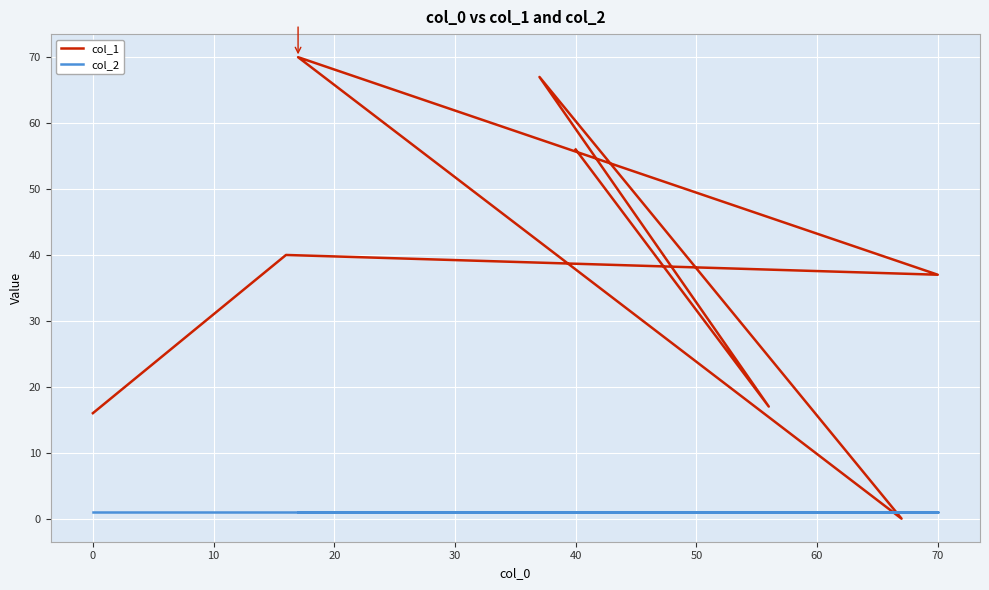

What is the total value across all series at 40?

57